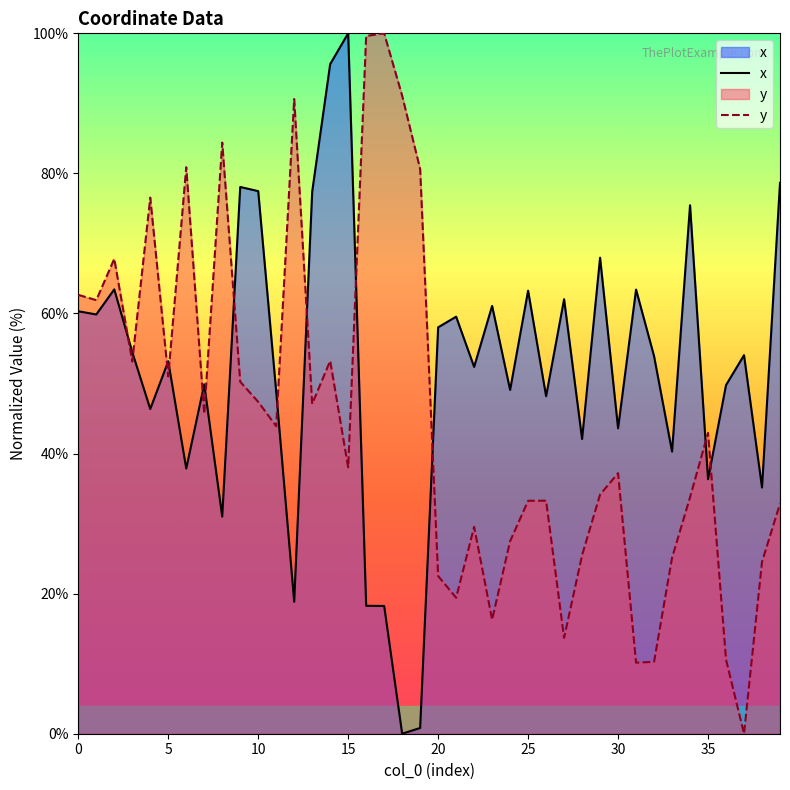

What are all the series names shown in the legend?

x, y